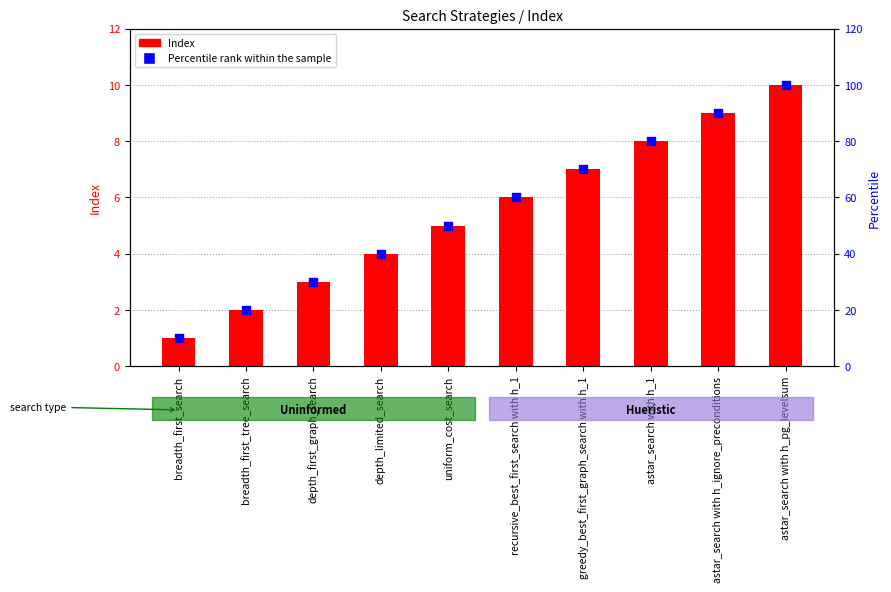

What is the total value across all series at uniform_cost_search?

55